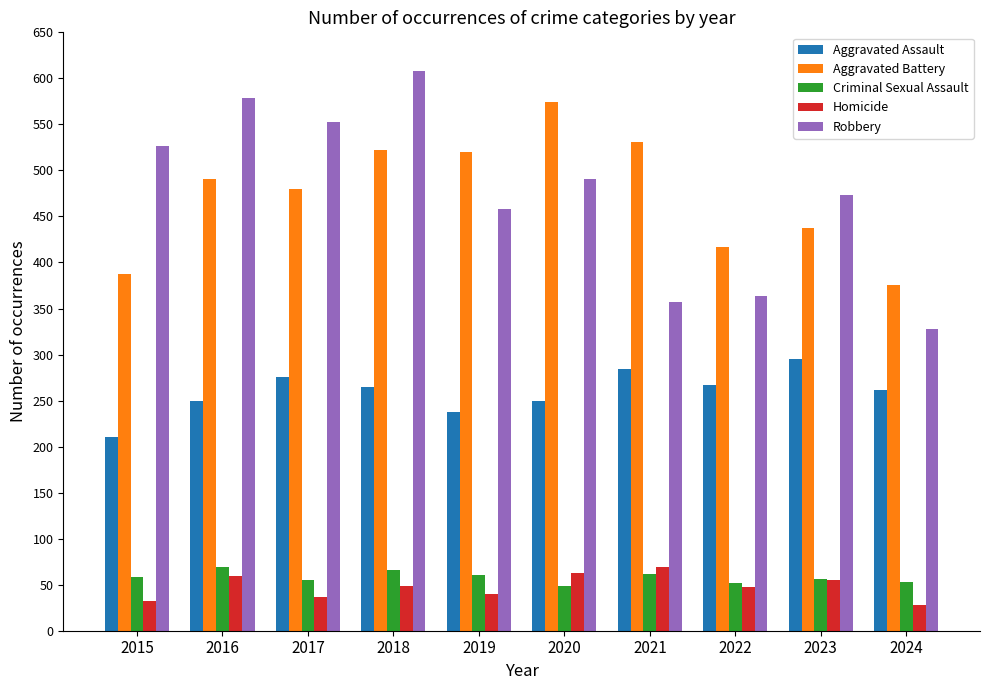

The value of Criminal Sexual Assault at 2017 is 13. True or false?

False